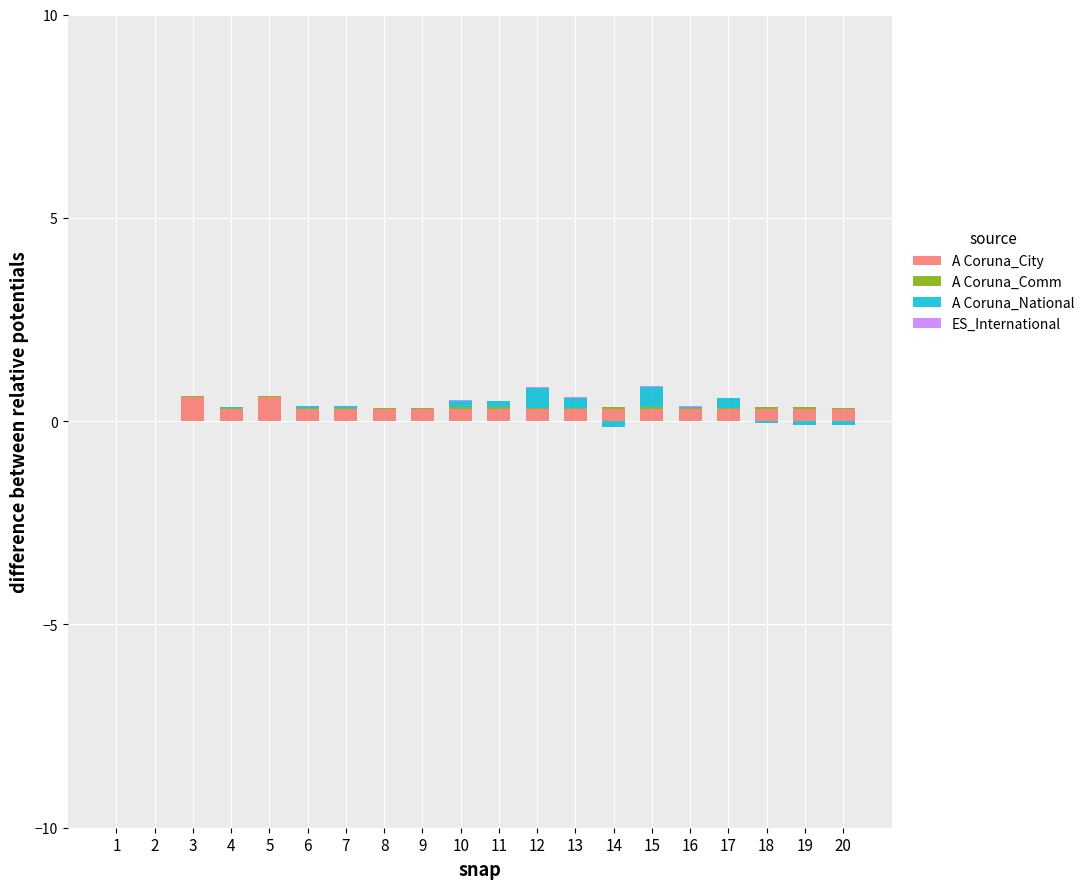

Which series has the largest total across all categories?

A Coruna_City